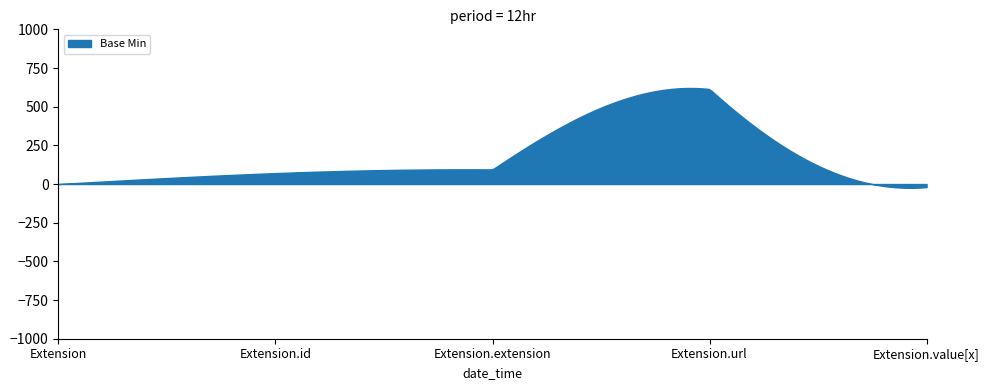

How many points are higher than both their immediate neighbors (excluding endpoints)?

1